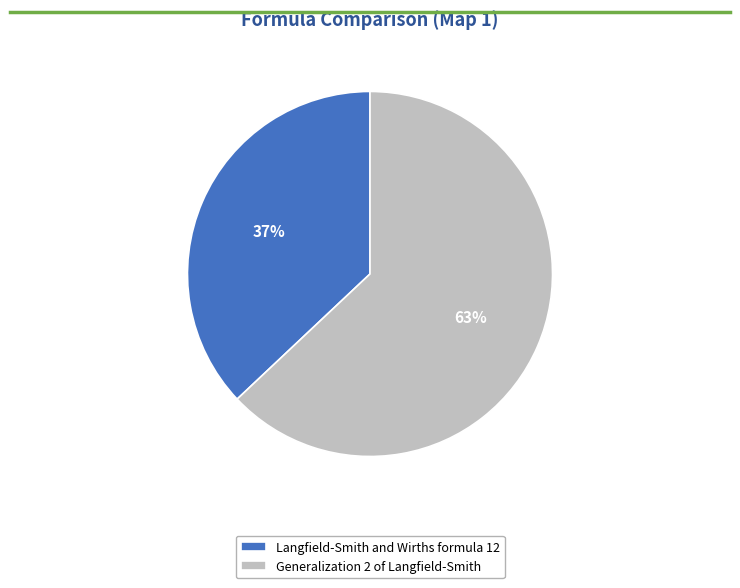

How many segments does this pie chart have?

2